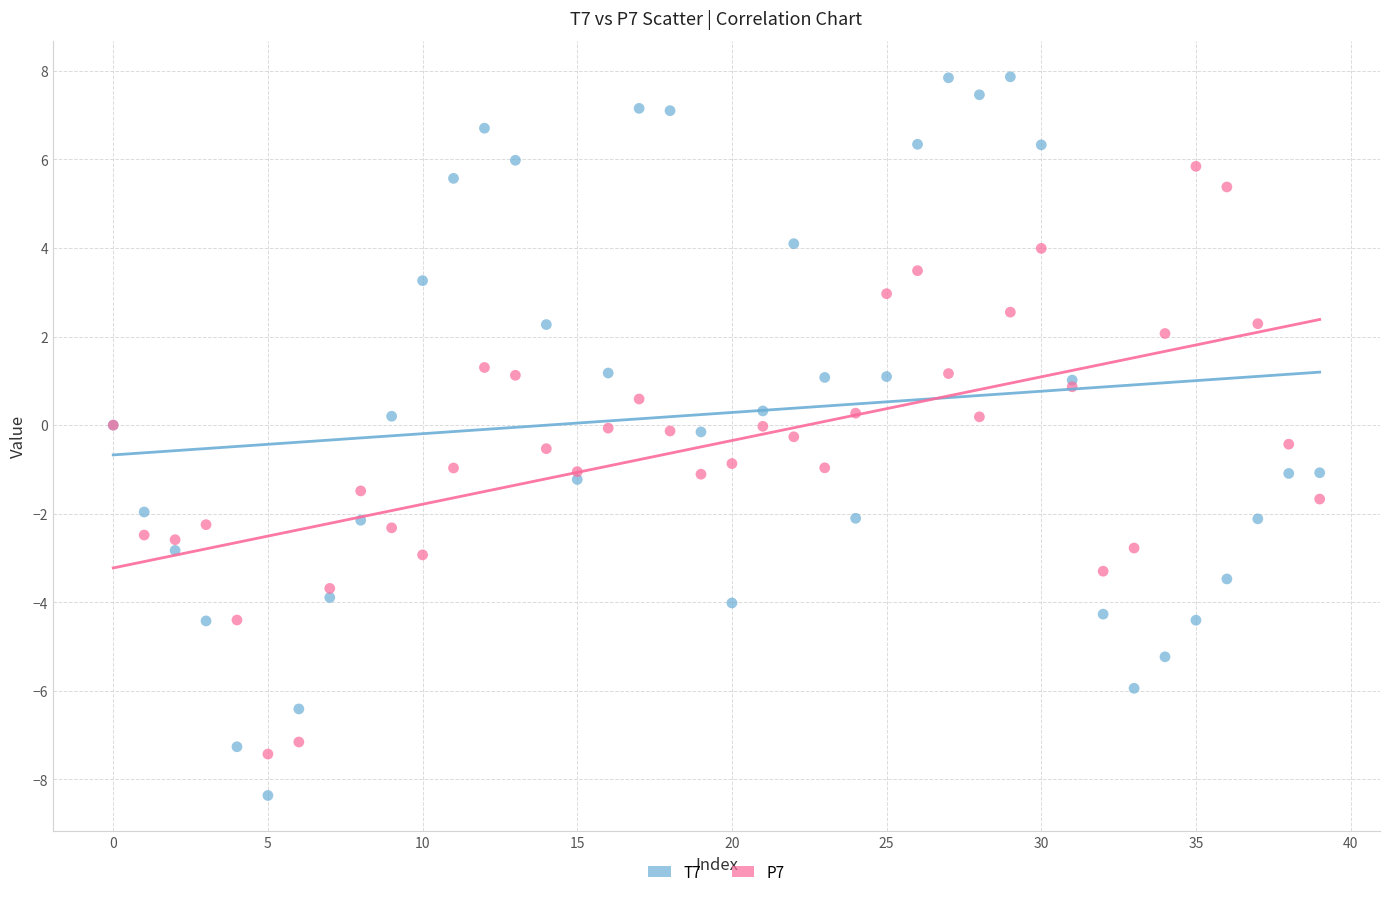

Which series reaches the minimum Y coordinate?

T7